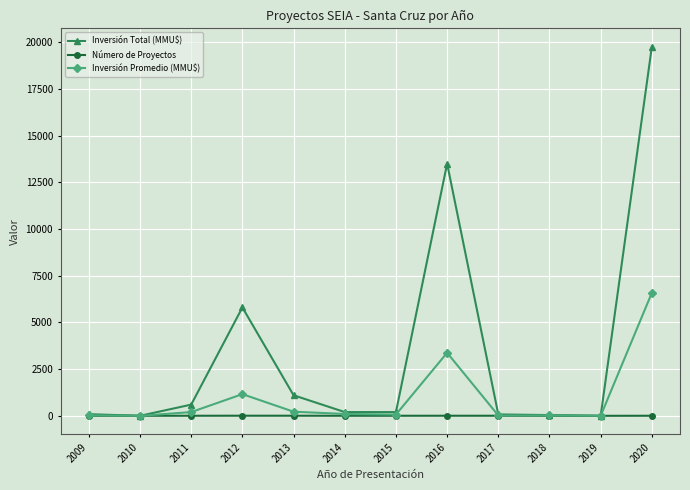

Which category has the highest value across all series?

2020